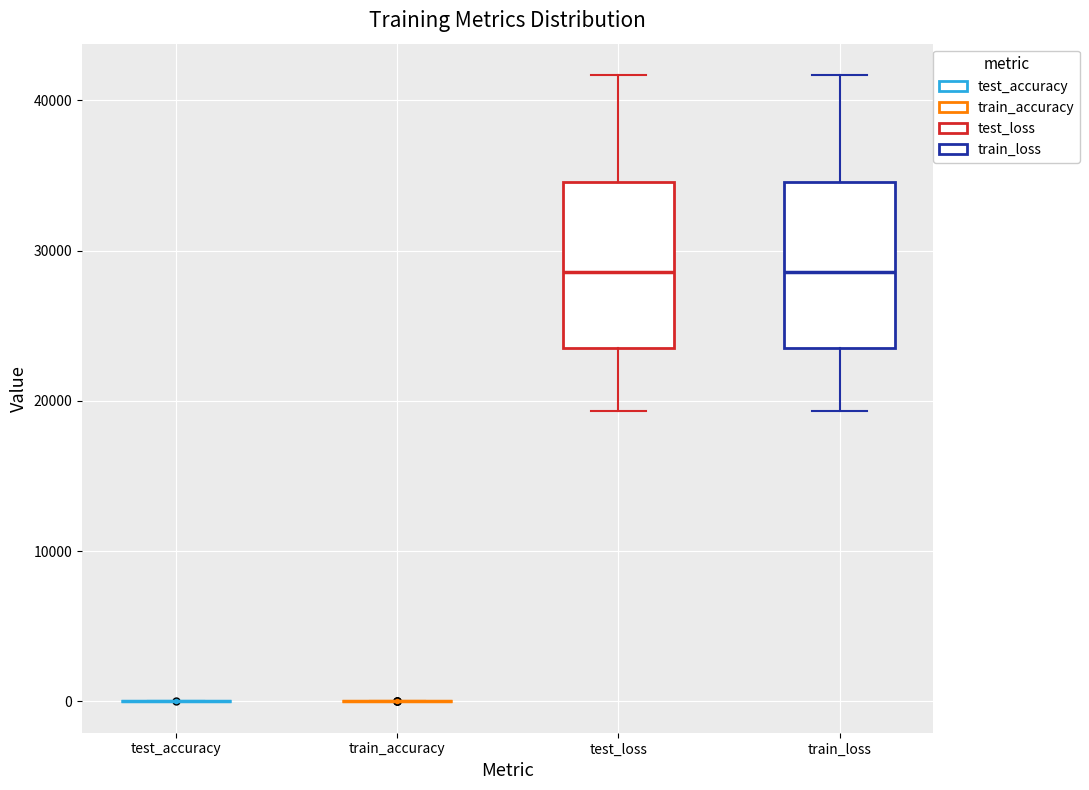

Where is the lower edge of the box for test_loss on the y-axis? The values are not printed on the chart, so give them approximately, as read against the axis.

24000